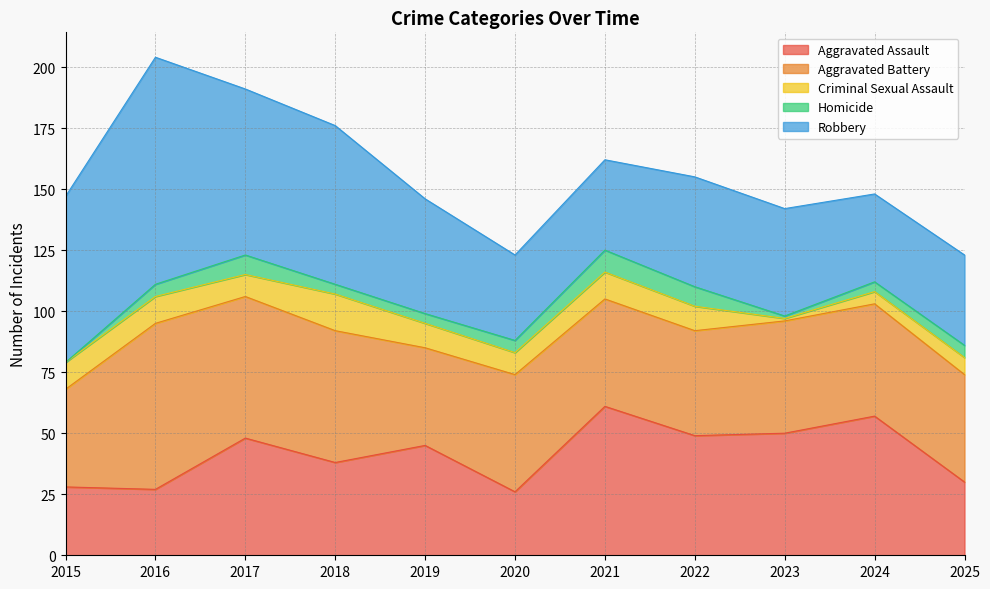

What is the total value across all series at 2018?

176